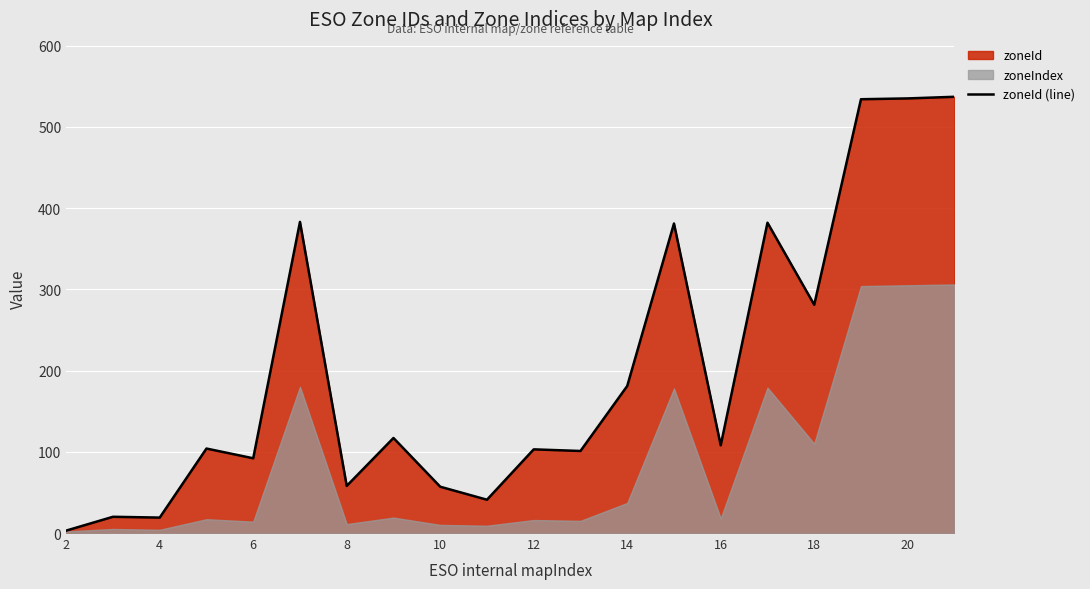

Reading right to left, transcribe all the data shown in this chart.

537	535	534	281	382	108	381	181	101	103	41	57	117	58	383	92	104	19	20	3